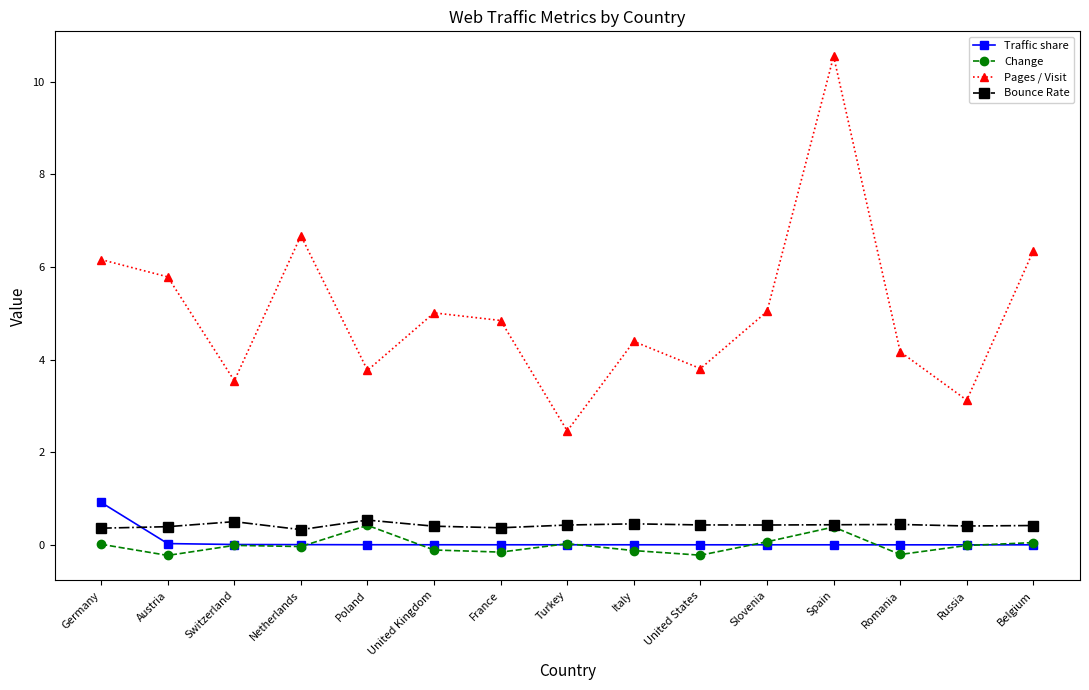

Which series has the largest range (max minus min)?

Pages / Visit